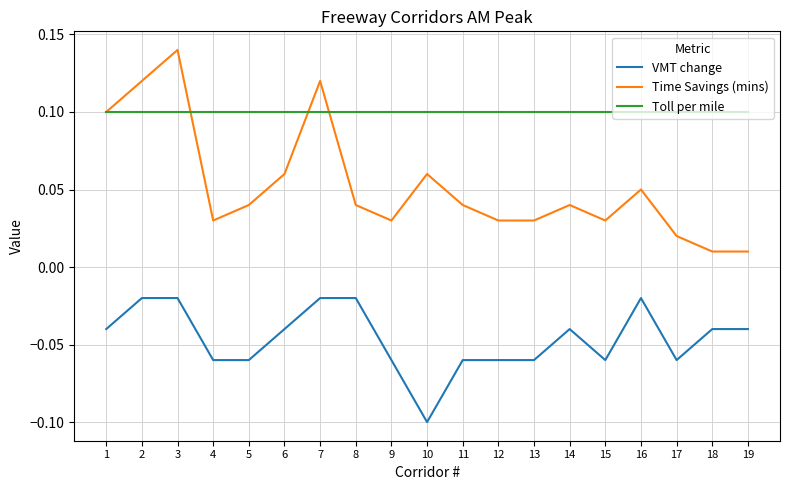

How many series are shown in this chart?

3